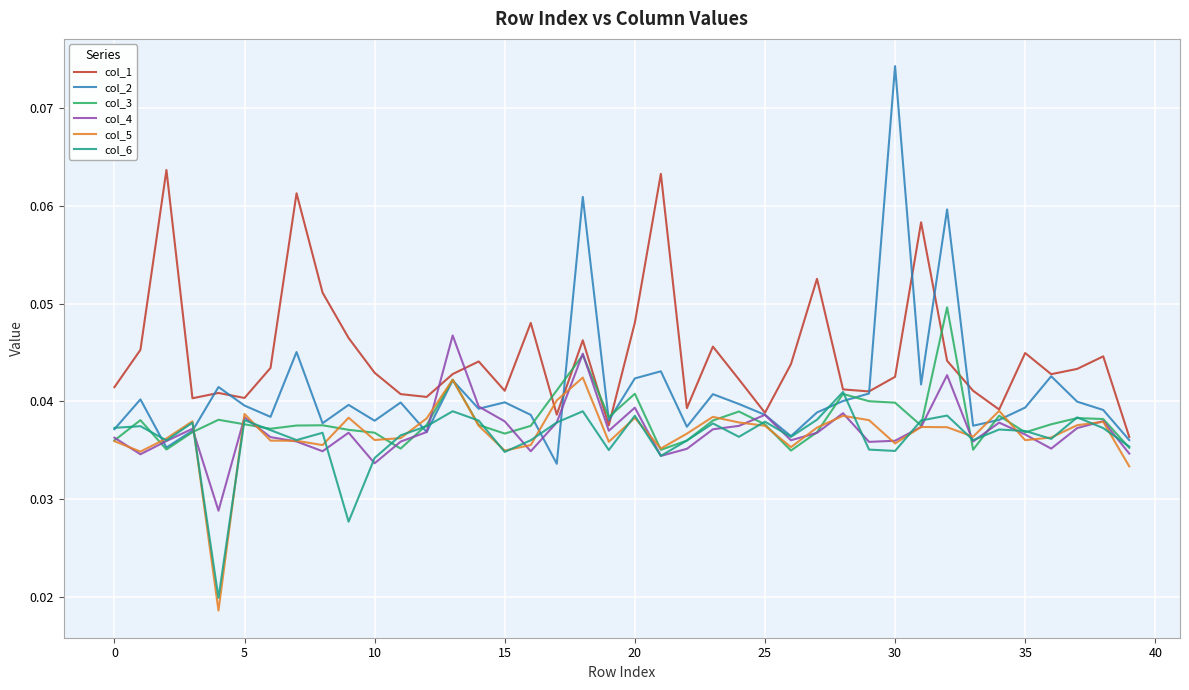

True or false: col_1 has more than 0 interior local peaks.

True